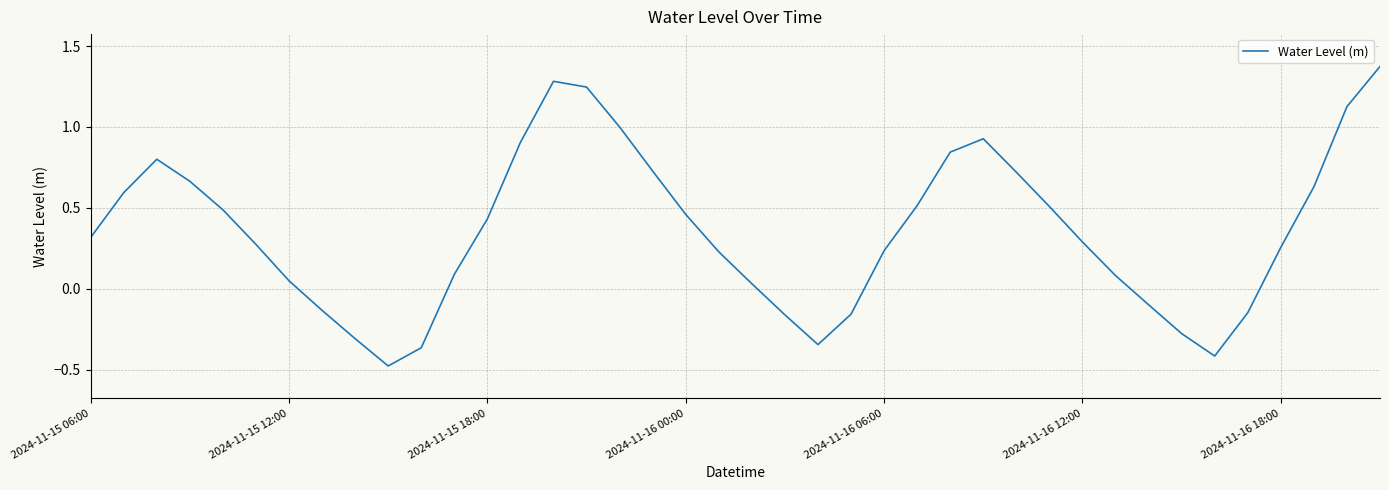

What is the minimum value shown in the chart?

-0.5